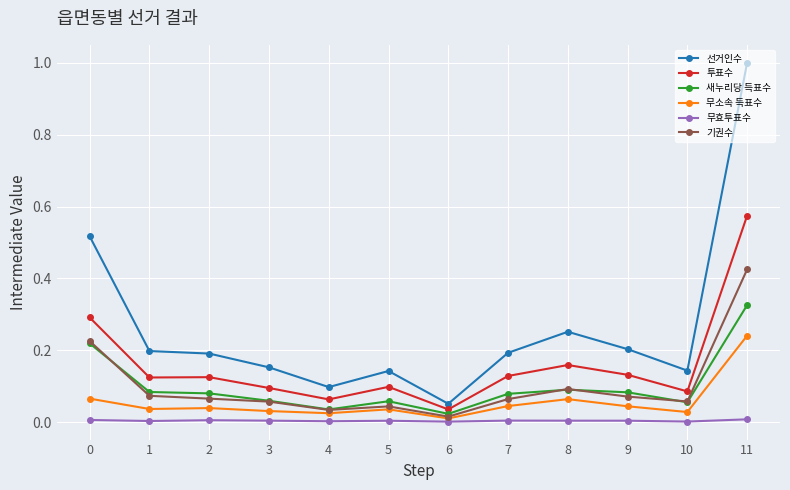

True or false: 기권수 has more than 1 interior local peaks.

True